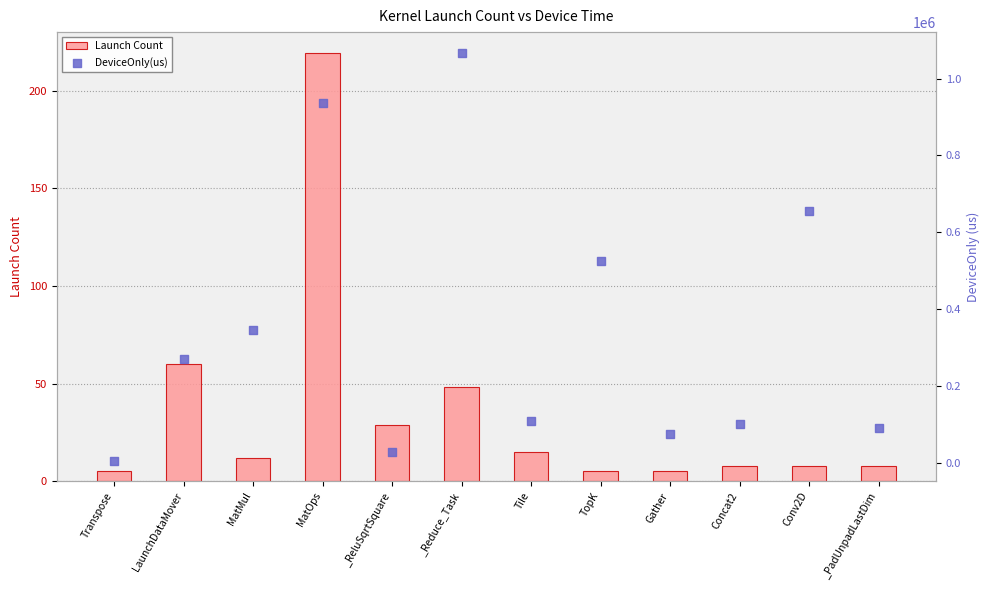

At which category is the sum across all series the highest?

_Reduce_Task